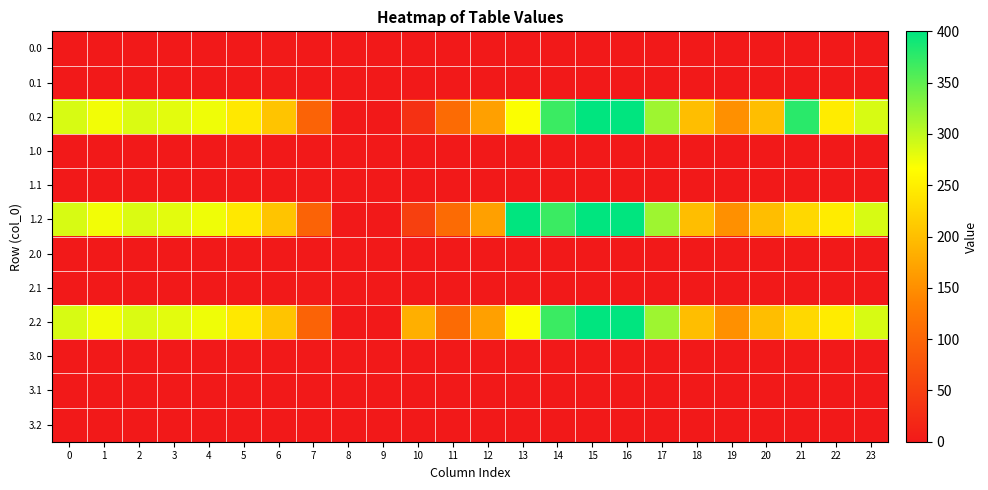

What is the spread (max minus min) of values at 10?

183.0